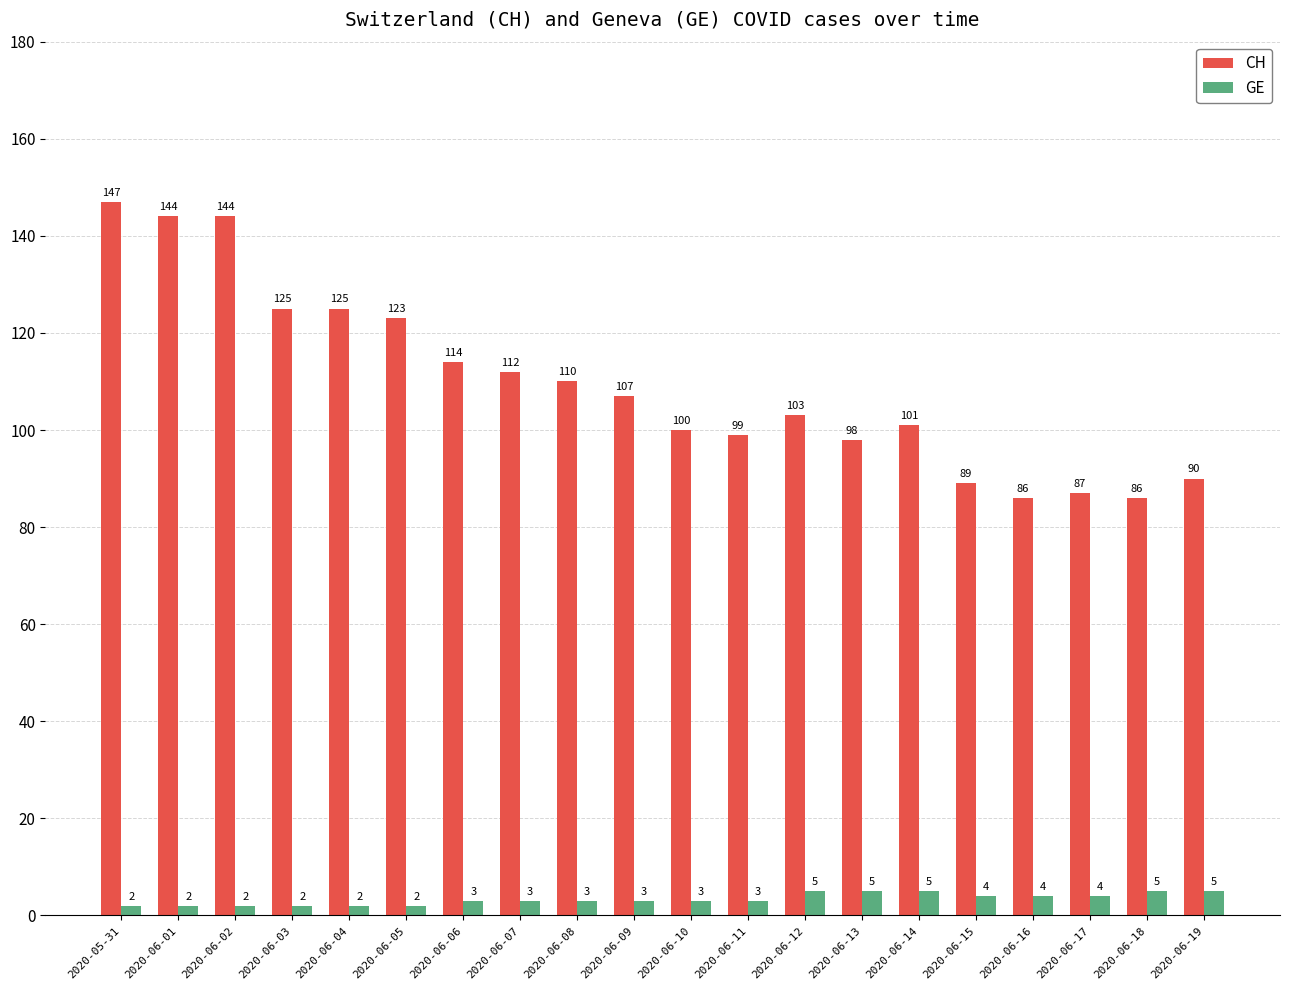

What is the sum of the GE values at 2020-06-17 and 2020-06-19?

9